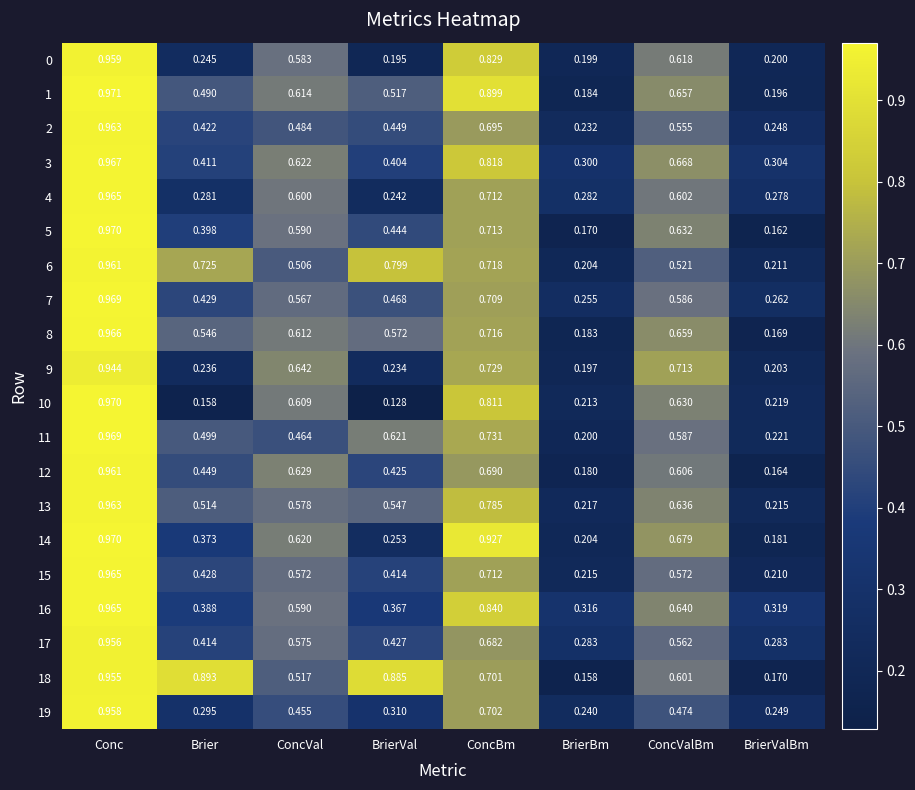

At which category is the sum across all series the highest?

Conc